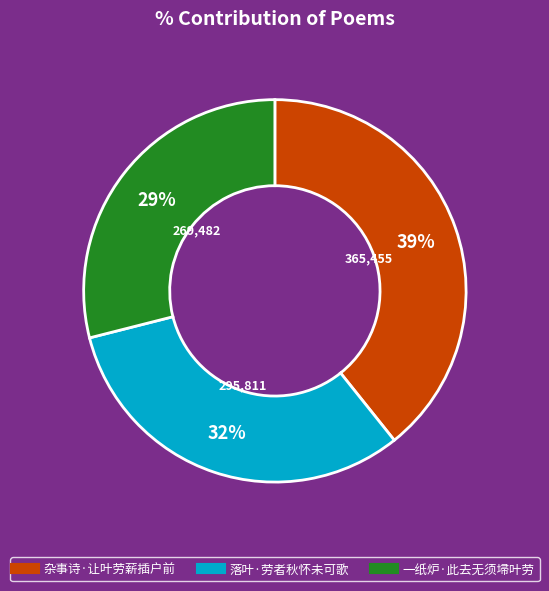

To the nearest percent, what portion does 杂事诗·让叶劳薪插户前 represent?

39%